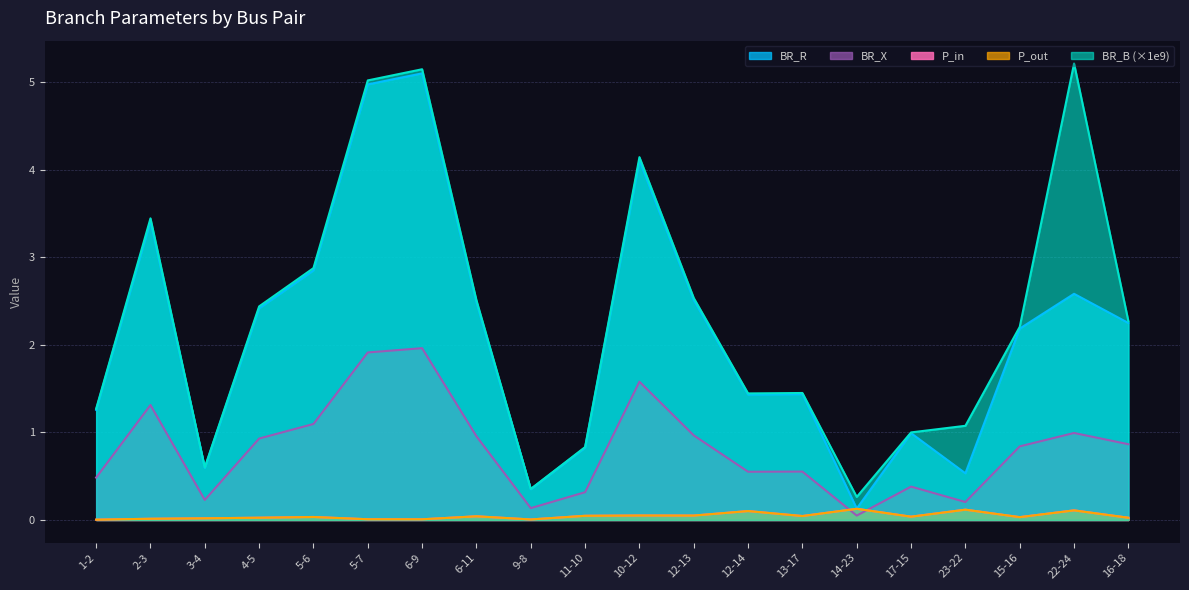

Reading left to right, list all the values displayed in this chart.

BR_R: 1.3	3.4	0.6	2.4	2.8	5.0	5.1	2.5	0.4	0.8	4.1	2.5	1.4	1.4	0.1	1.0	0.5	2.2	2.6	2.2
BR_X: 0.5	1.3	0.2	0.9	1.1	1.9	2.0	1.0	0.1	0.3	1.6	1.0	0.6	0.6	0.1	0.4	0.2	0.8	1.0	0.9
P_in: 0.0	0.0	0.0	0.0	0.0	0.0	0.0	0.0	0.0	0.0	0.1	0.1	0.1	0.0	0.1	0.0	0.1	0.0	0.1	0.0
P_out: 0.0	0.0	0.0	0.0	0.0	0.0	0.0	0.0	0.0	0.0	0.1	0.1	0.1	0.0	0.1	0.0	0.1	0.0	0.1	0.0
BR_B: 1.3	3.4	0.6	2.4	2.9	5.0	5.1	2.5	0.4	0.8	4.1	2.5	1.4	1.4	0.3	1.0	1.1	2.2	5.2	2.3